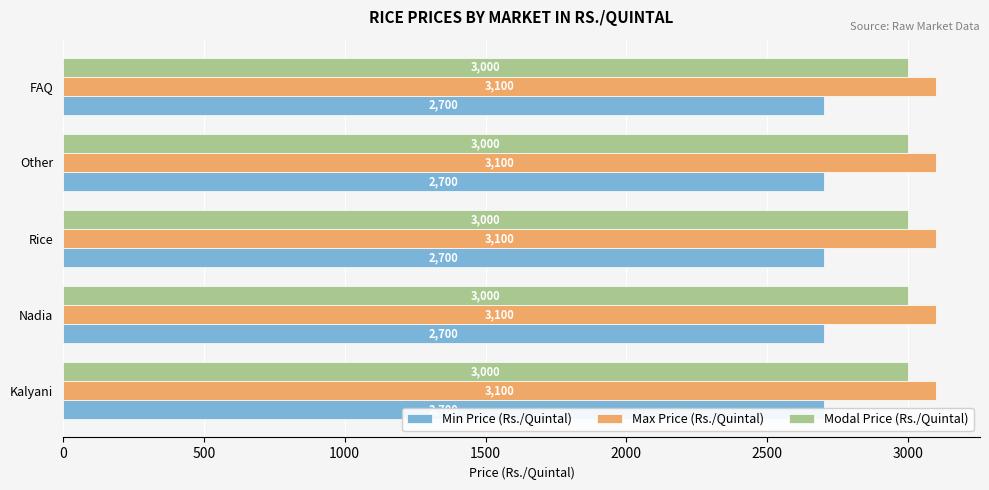

What is the average value of the Max Price (Rs./Quintal) series?

3100